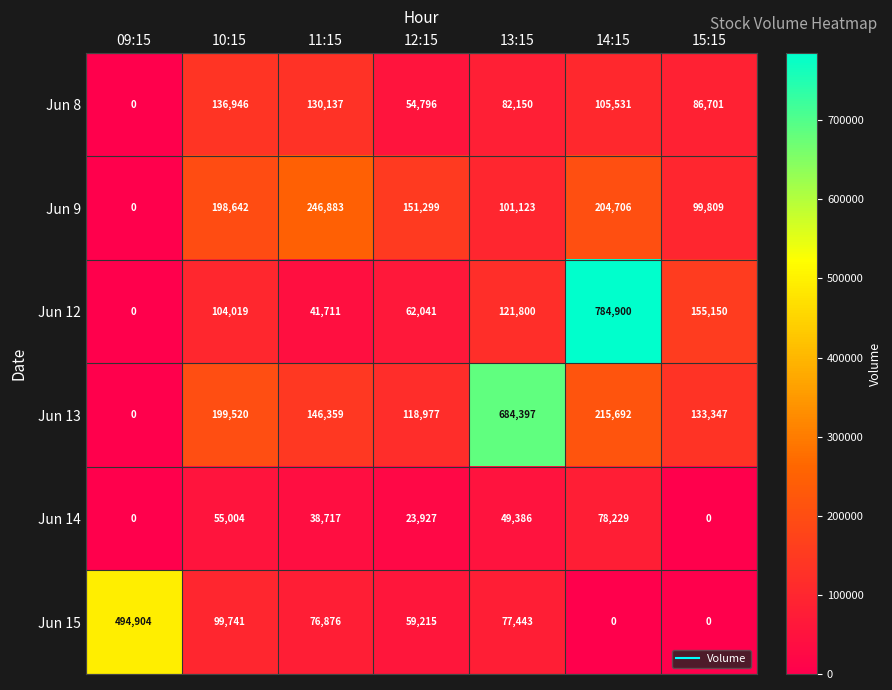

List the labels in order of Jun 9 value, smallest first.

09:15, 15:15, 13:15, 12:15, 10:15, 14:15, 11:15